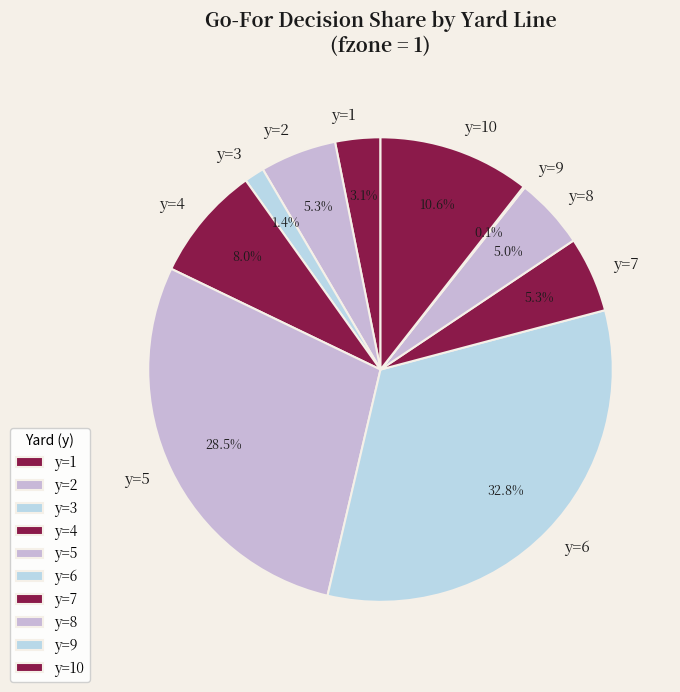

What percentage is the y=8 slice, to the nearest percent?

5%